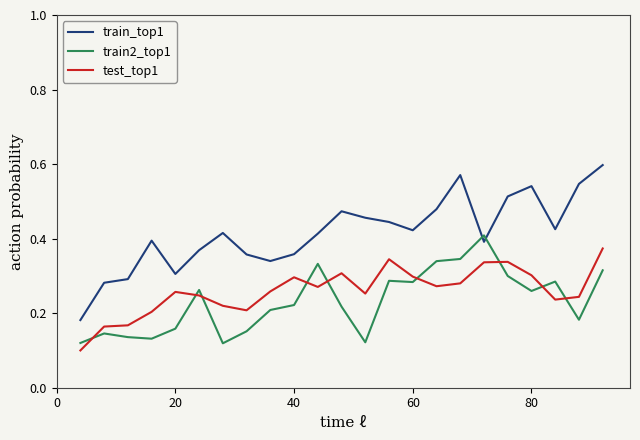

Rank the series by their average value, from highest to lowest.

train_top1, test_top1, train2_top1